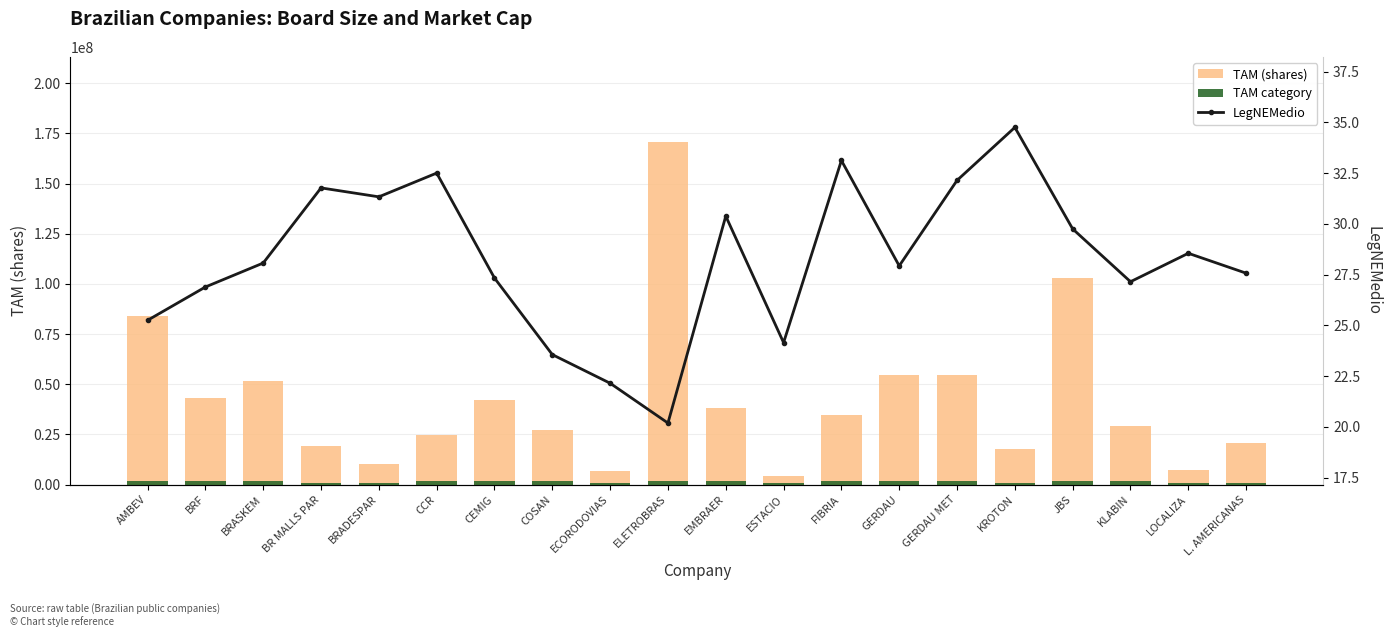

Is it true that LegNEMedio equals 32.1 at GERDAU MET?

True